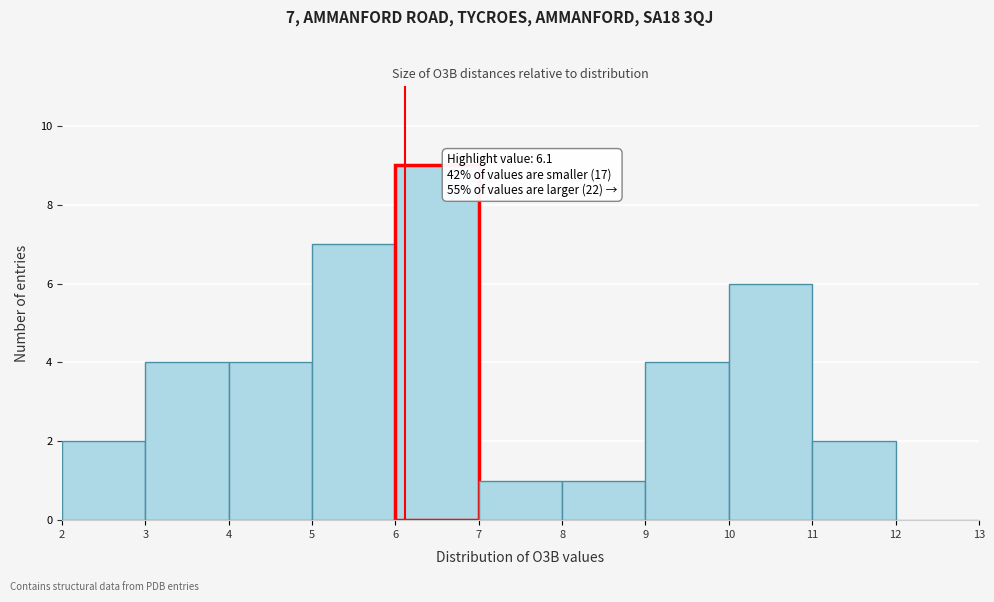

Which range on the x-axis has the tallest bar?

6 to 7